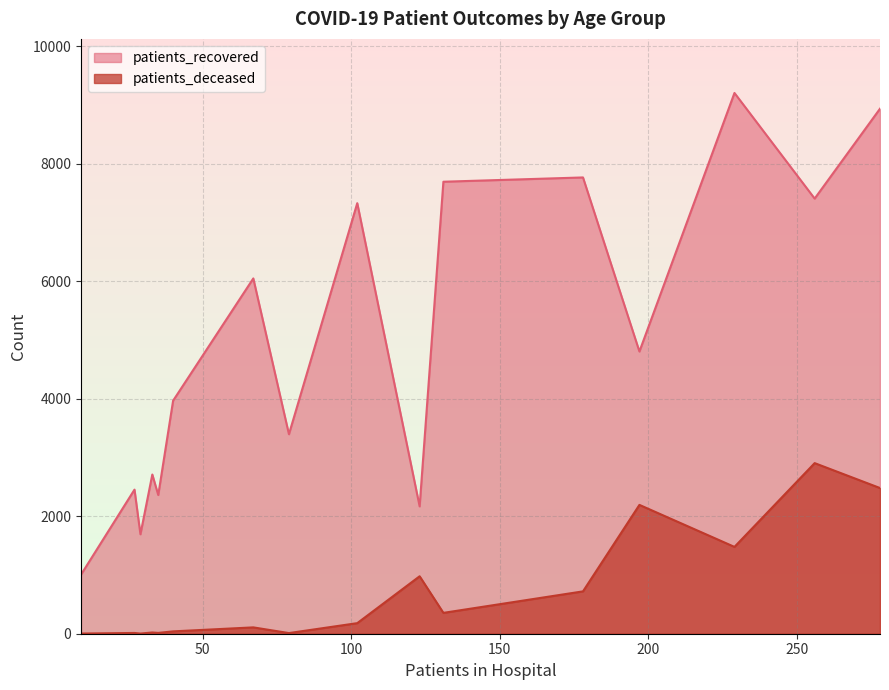

At how many categories does at least one series exceed 5037?

7